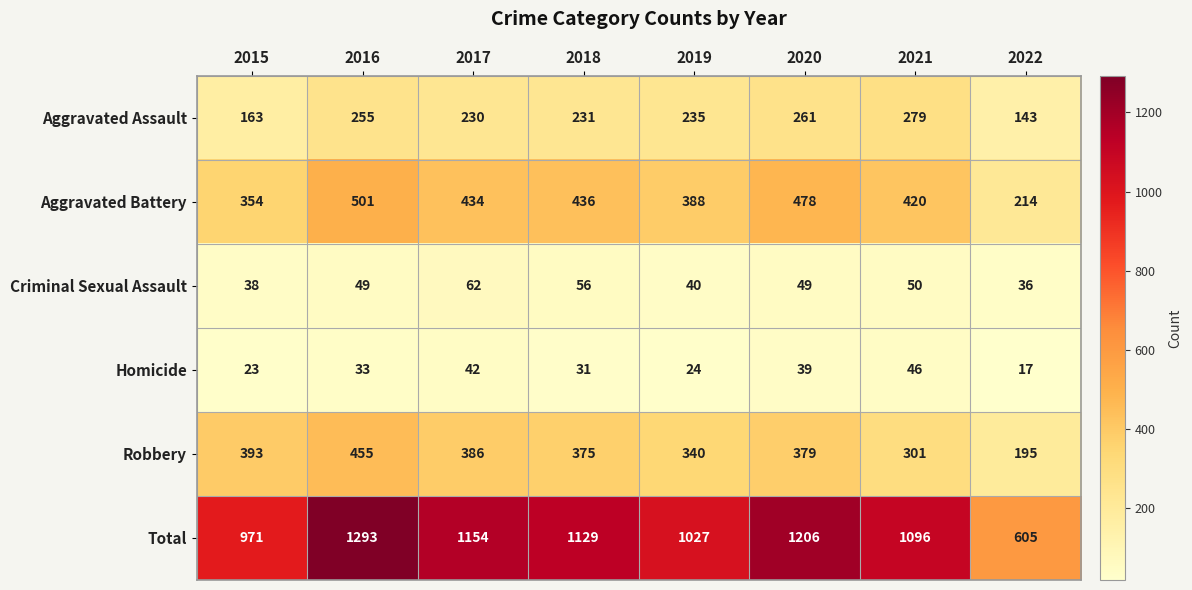

Where is Robbery nearest to the value 325?

2019